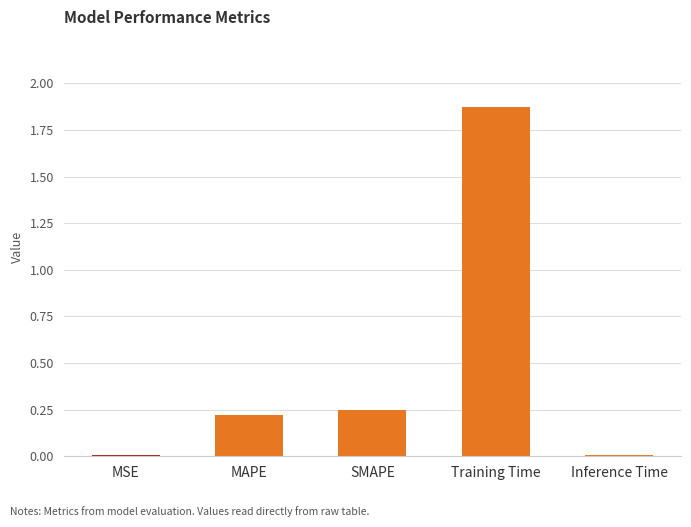

What is the sum of all values?

2.4